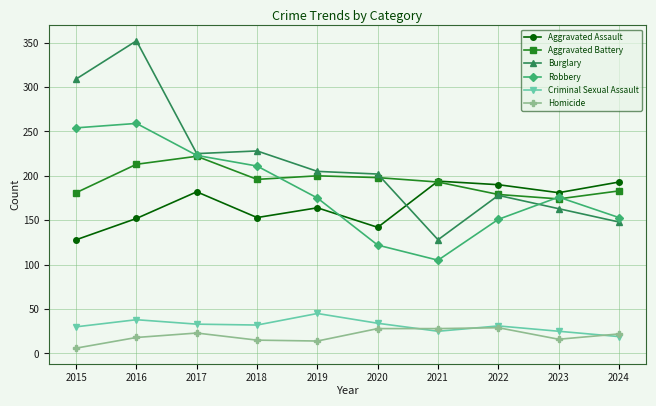

Does the chart display data point markers on the line(s)?

Yes